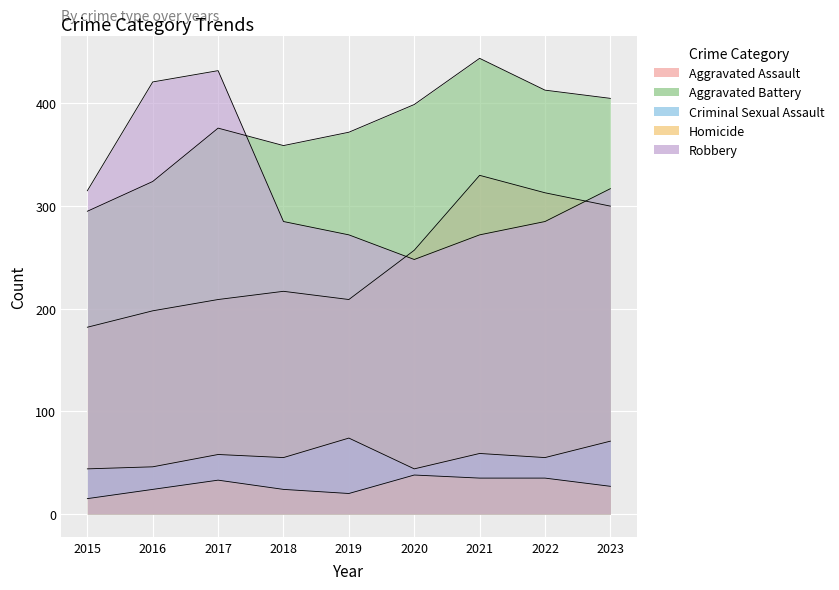

True or false: Criminal Sexual Assault and Aggravated Assault cross at least once.

False